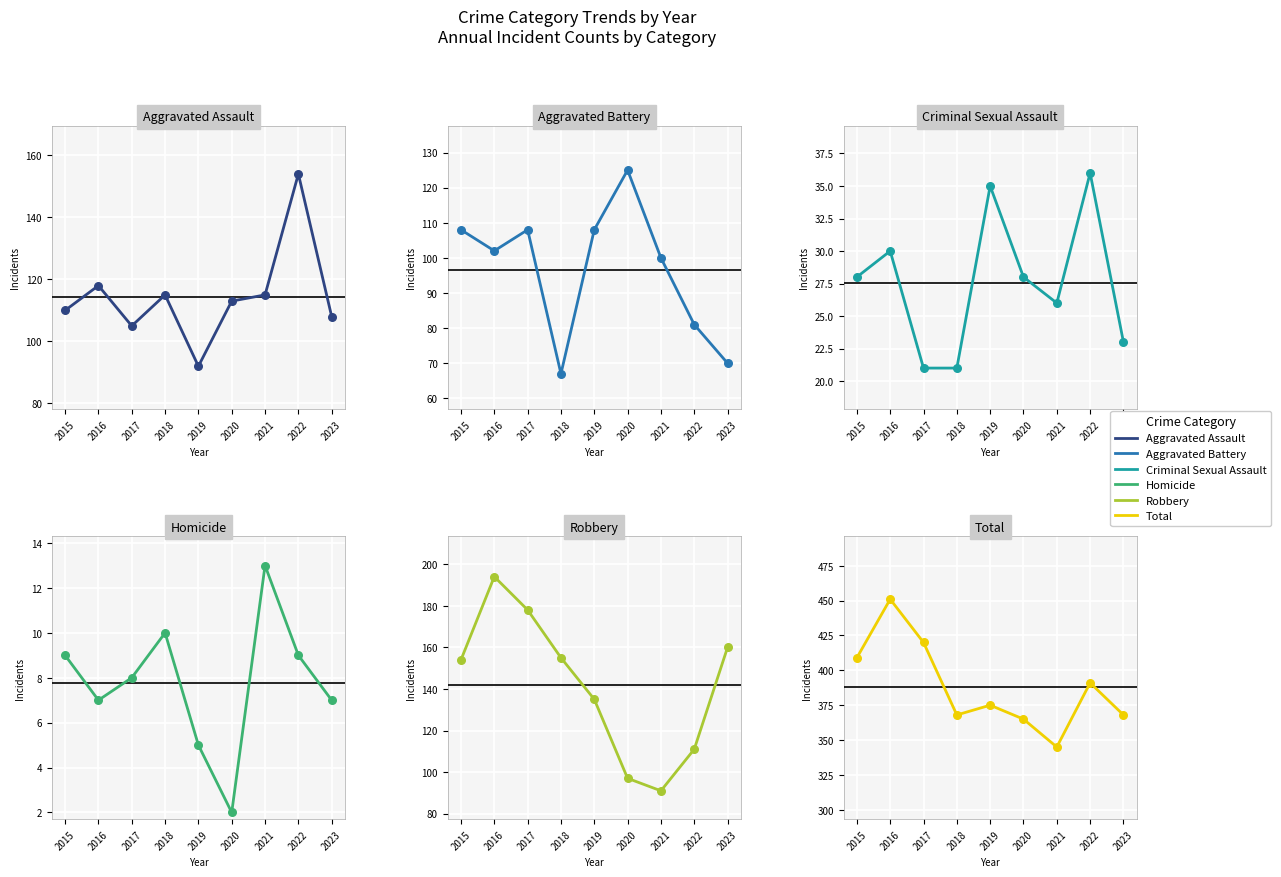

What is the total value across all series at 2021?

690